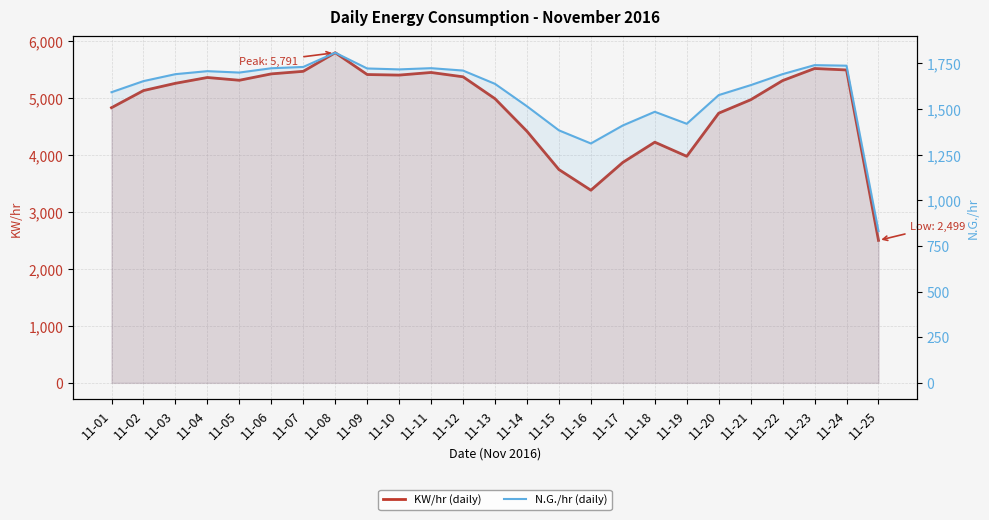

True or false: KW/hr (daily) and N.G./hr (daily) intersect in this chart.

False